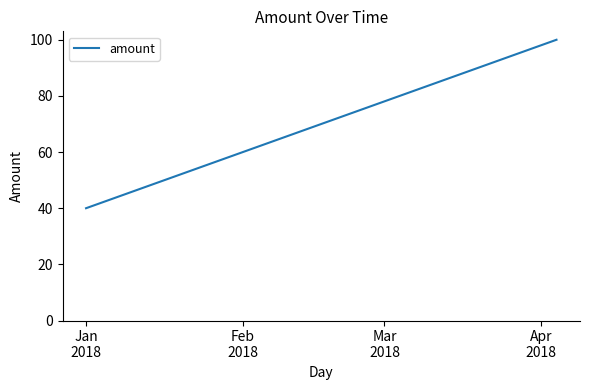

What is the minimum value shown in the chart?

40